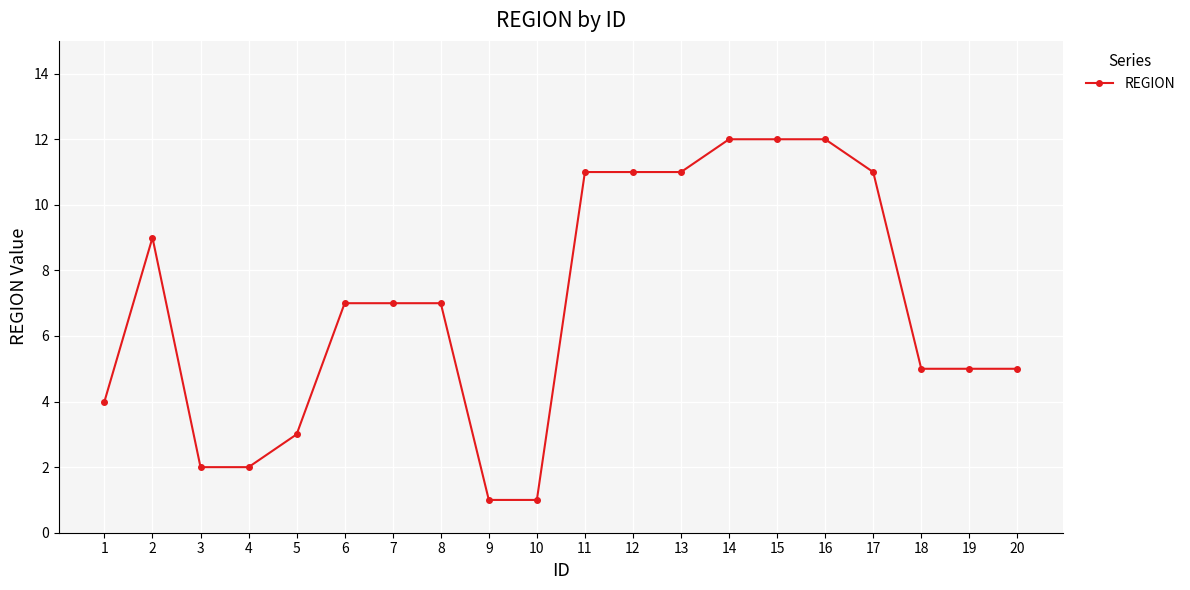

Is it true that the value at 4 is 1?

False